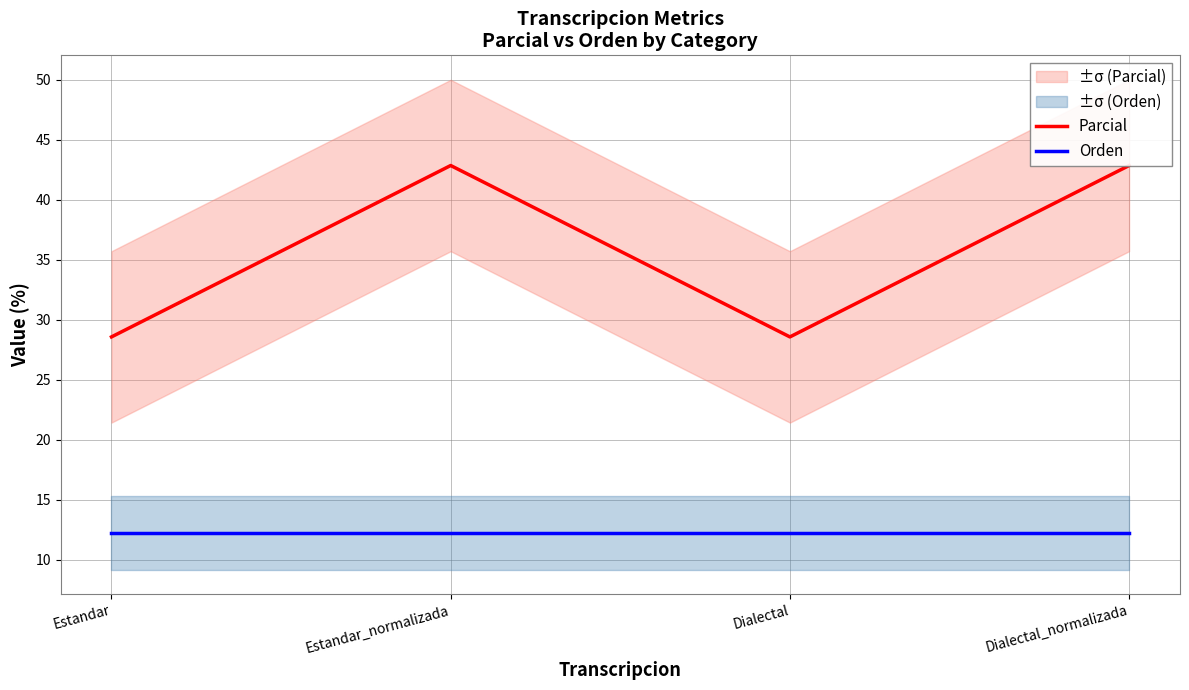

What is the minimum value for Orden?

12.2